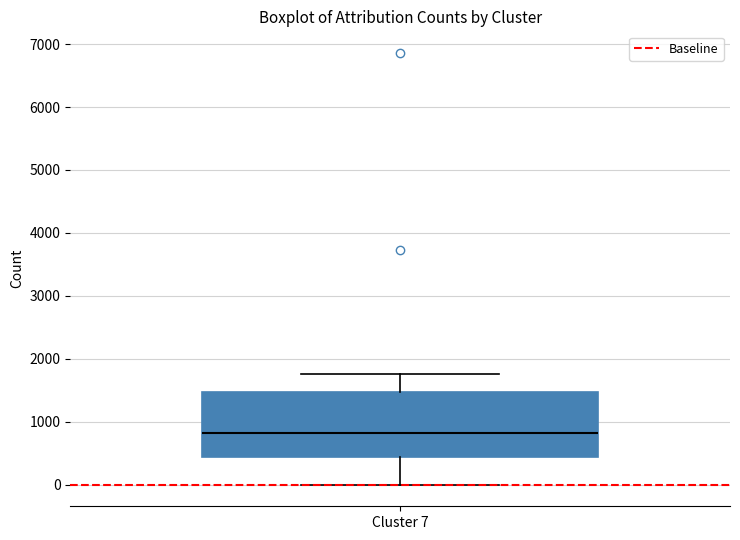

Transcribe this box plot: give where the median line is, the range the box spans, and where the two whiskers end, as read against the y-axis. The values are not printed on the chart, so give them approximately, as read against the axis.

median 800, box 400 to 1500, whiskers 0 to 1800